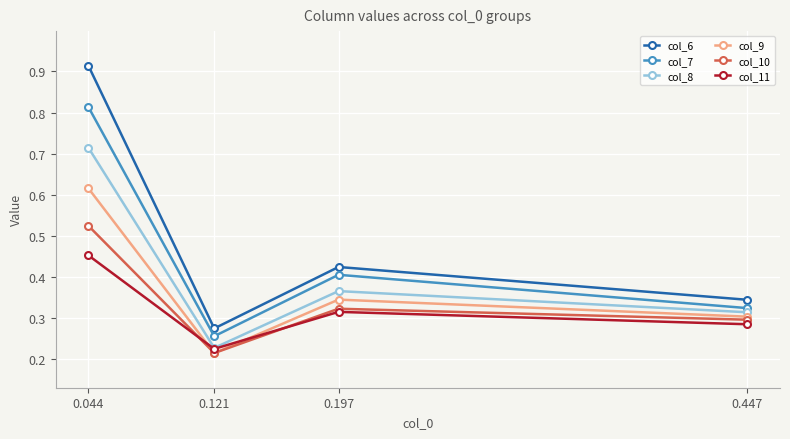

Is it true that col_11 equals 0.5 at 0.197?

False